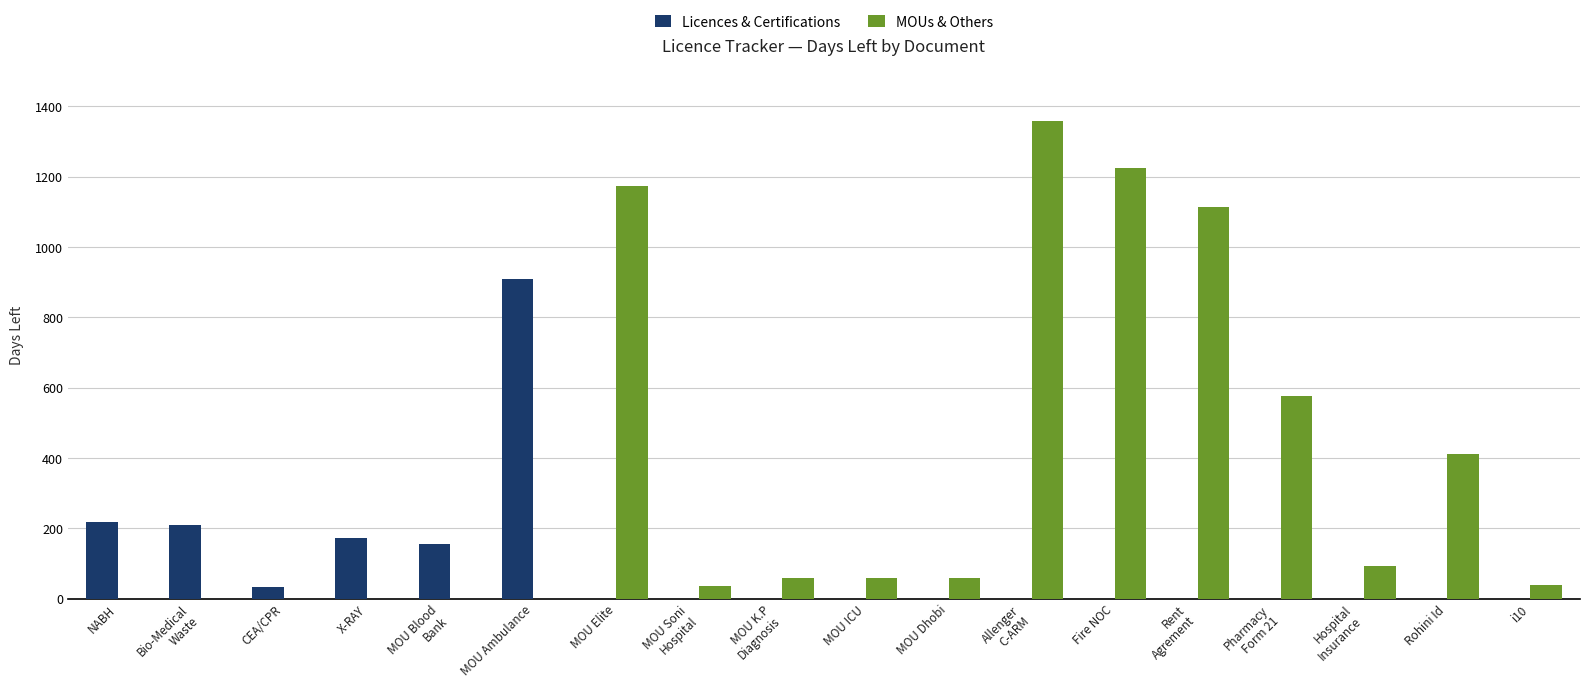

The Licences & Certifications series shows -331 at i10. True or false?

False